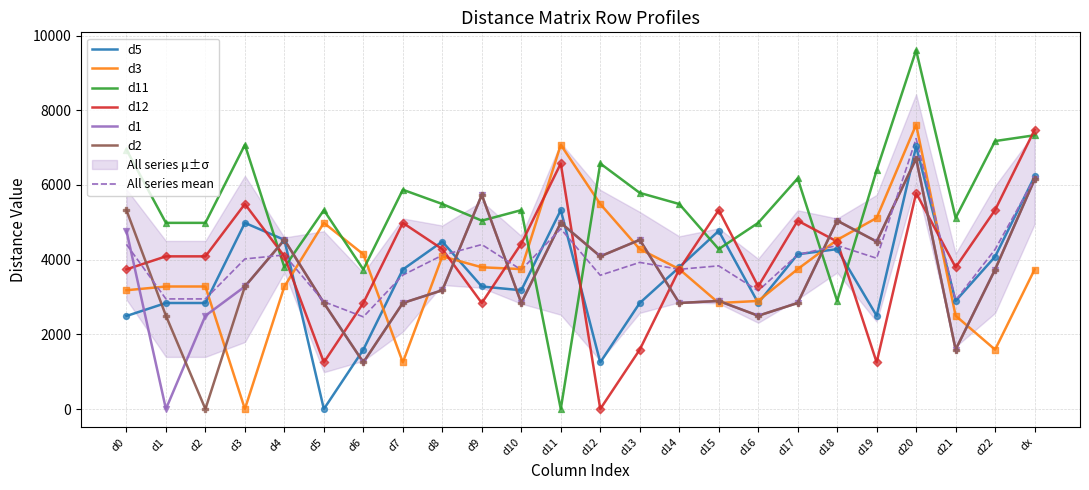

At which category is the sum across all series the highest?

d20